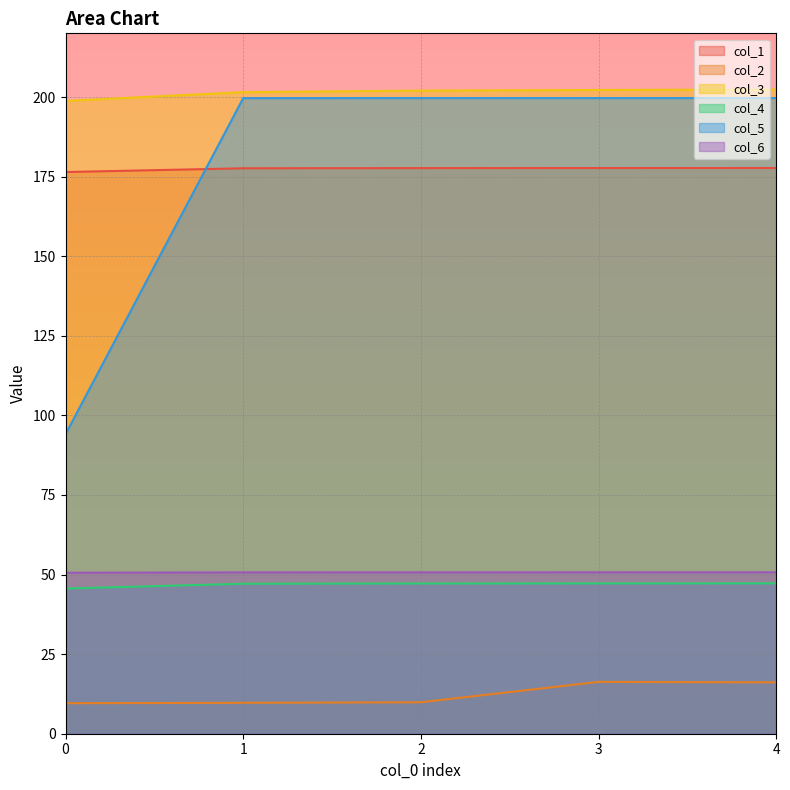

True or false: col_2 and col_3 intersect in this chart.

False